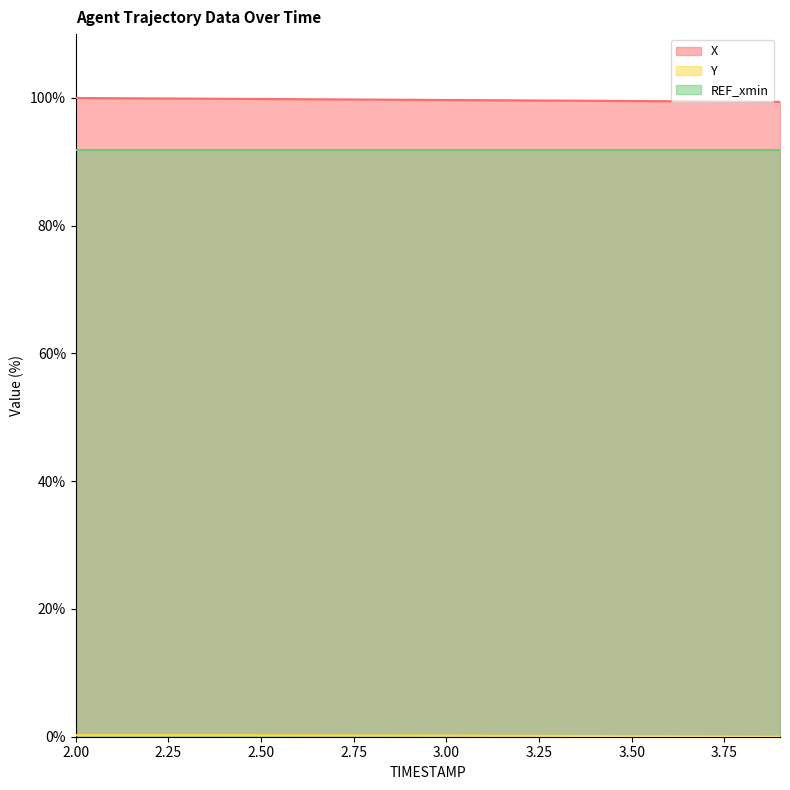

How many categories are shown in the chart?

20